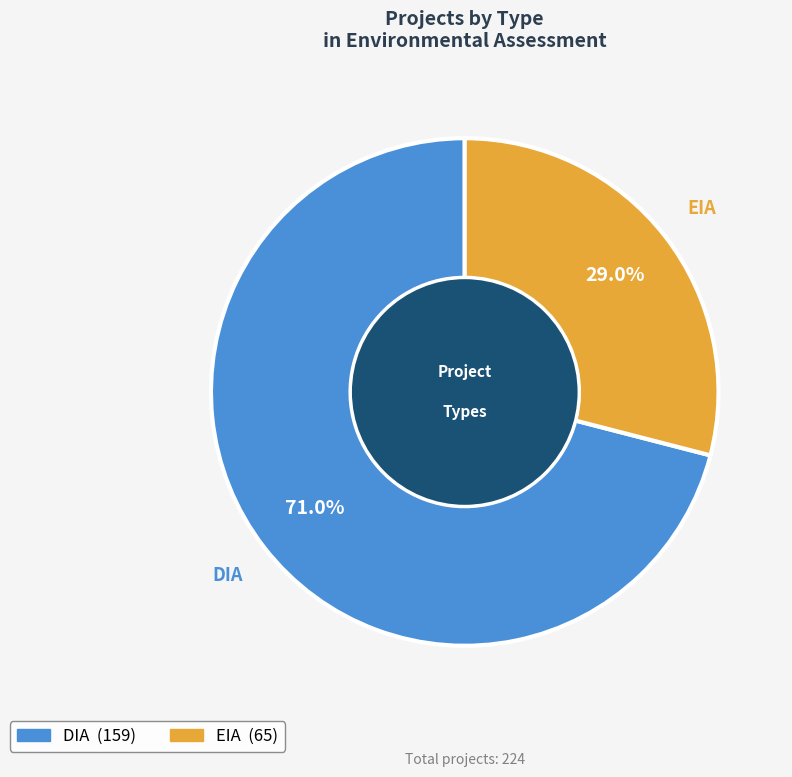

What percentage is the DIA slice, to the nearest percent?

71%